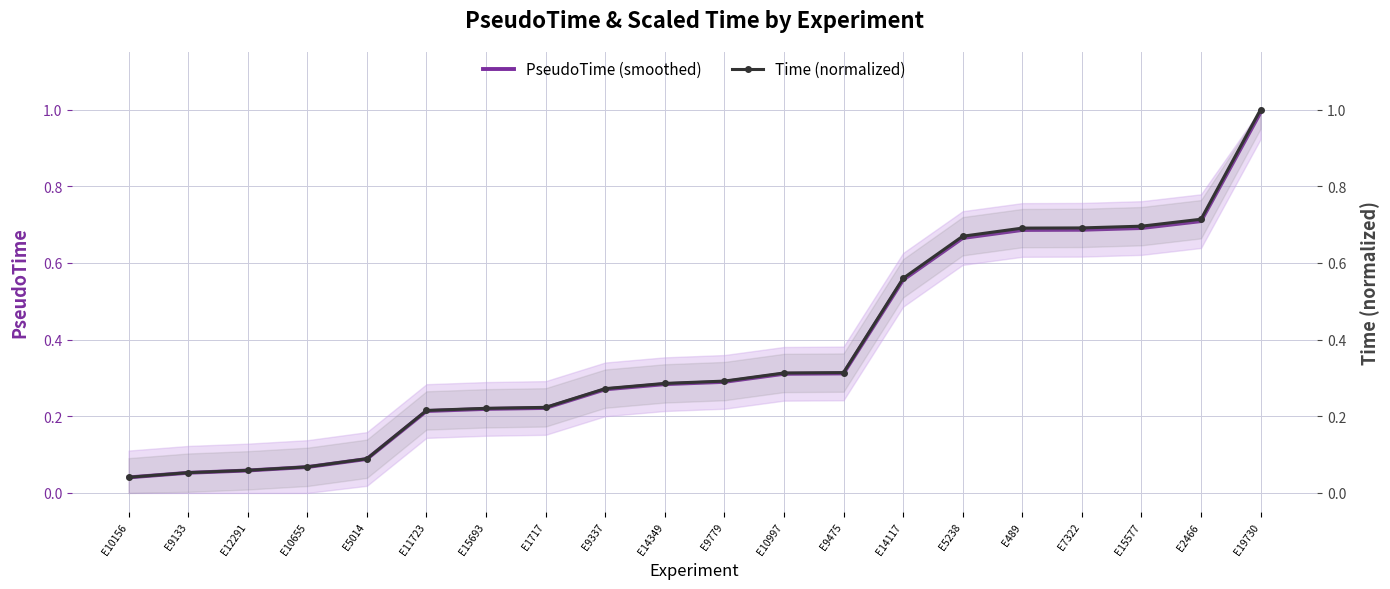

Which series has the widest spread of values?

Time (normalized)